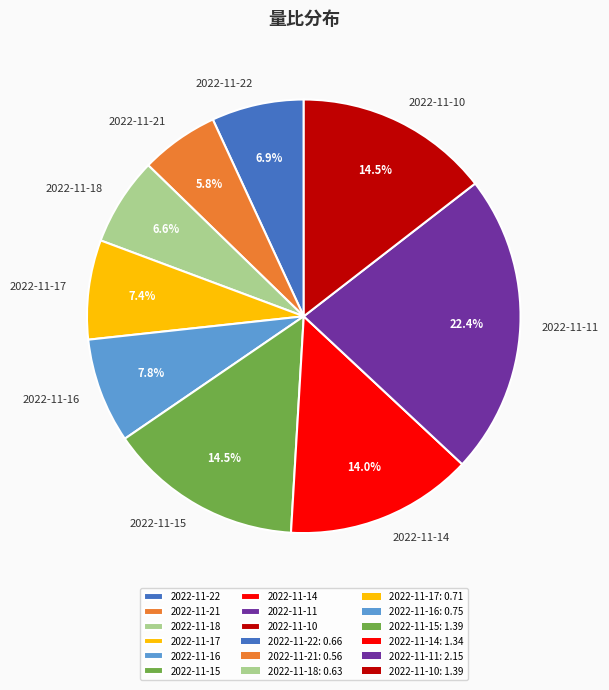

What percentage is the 2022-11-14 slice, to the nearest percent?

14%